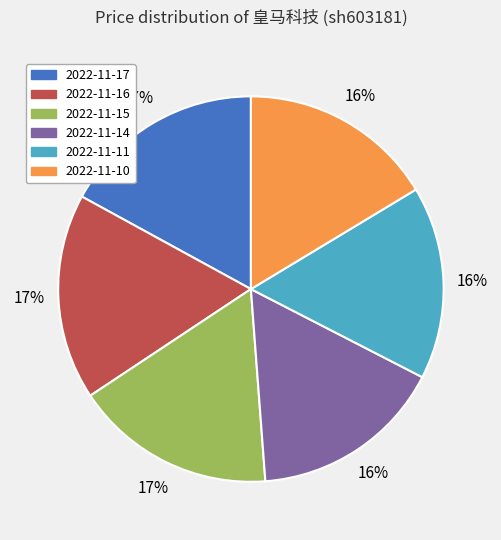

The 2022-11-17 slice represents 4% of the pie. True or false?

False